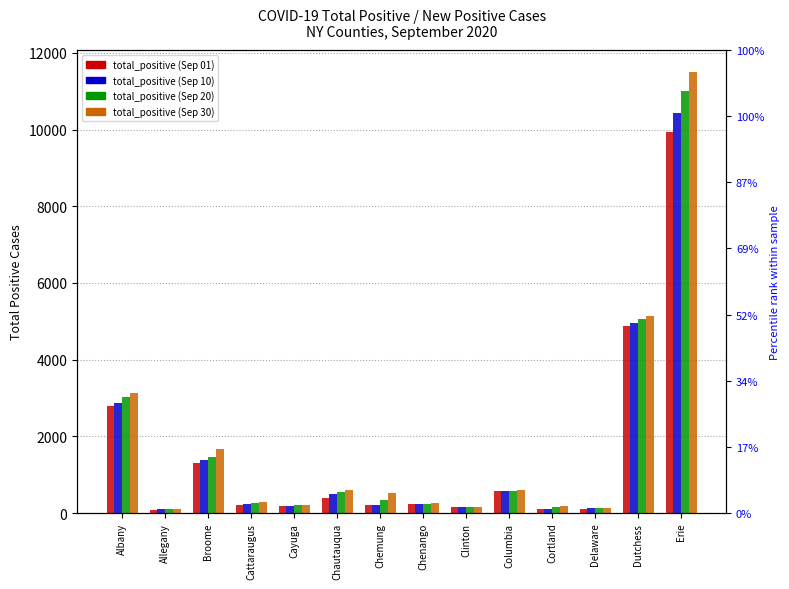

Reading left to right, list all the values displayed in this chart.

Sep 01: Albany=2786	Allegany=89	Broome=1311	Cattaraugus=206	Cayuga=180	Chautauqua=405	Chemung=205	Chenango=229	Clinton=151	Columbia=569	Cortland=101	Delaware=115	Dutchess=4868	Erie=9947
Sep 10: Albany=2859	Allegany=93	Broome=1383	Cattaraugus=236	Cayuga=185	Chautauqua=492	Chemung=218	Chenango=242	Clinton=152	Columbia=576	Cortland=104	Delaware=125	Dutchess=4962	Erie=10444
Sep 20: Albany=3016	Allegany=98	Broome=1465	Cattaraugus=254	Cayuga=199	Chautauqua=537	Chemung=330	Chenango=248	Clinton=154	Columbia=581	Cortland=159	Delaware=130	Dutchess=5059	Erie=10999
Sep 30: Albany=3120	Allegany=114	Broome=1673	Cattaraugus=276	Cayuga=220	Chautauqua=590	Chemung=510	Chenango=253	Clinton=162	Columbia=595	Cortland=184	Delaware=136	Dutchess=5137	Erie=11500